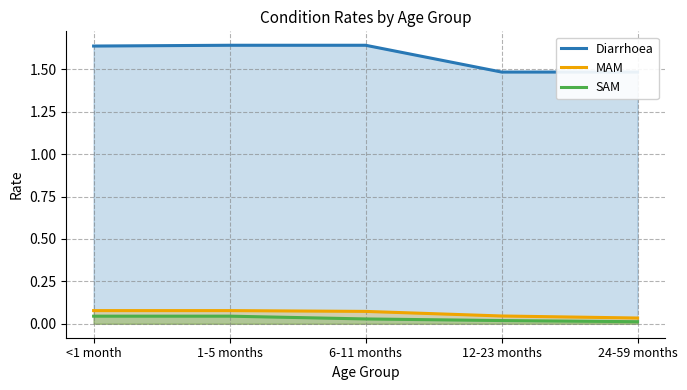

Rank the categories by SAM value from highest to lowest.

<1 month, 1-5 months, 6-11 months, 12-23 months, 24-59 months